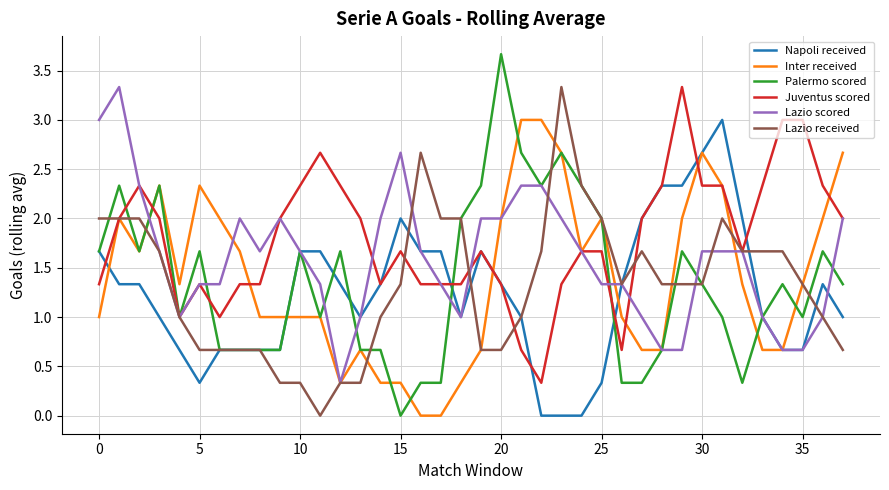

What is the maximum value shown in the chart?

3.7